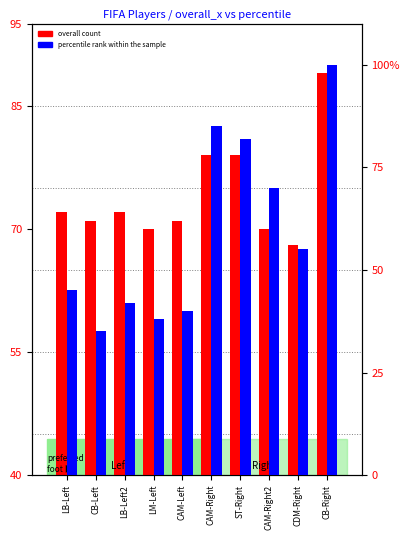

The overall count series shows 79 at ST-Right. True or false?

True